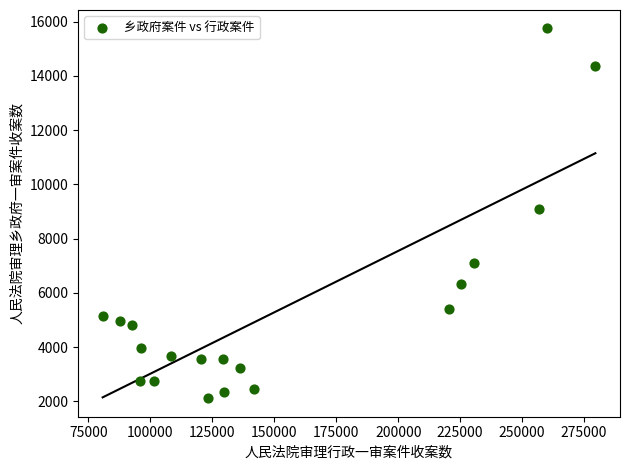

What Y value in the scatter plot is closest to 8933?

9103